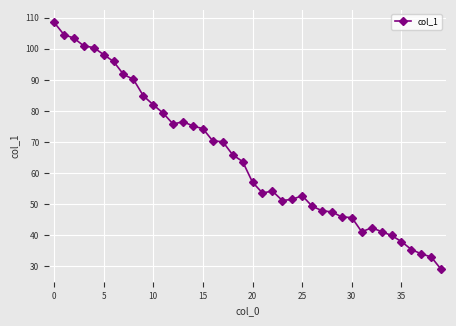

True or false: the data has more than 0 interior local peaks.

True